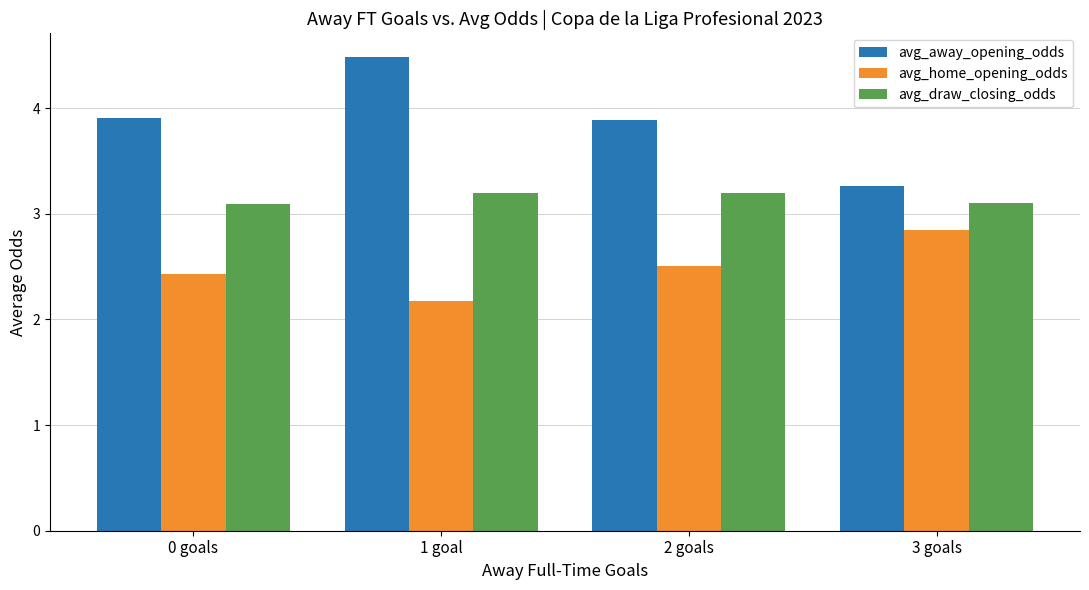

How many groups of bars are there?

4